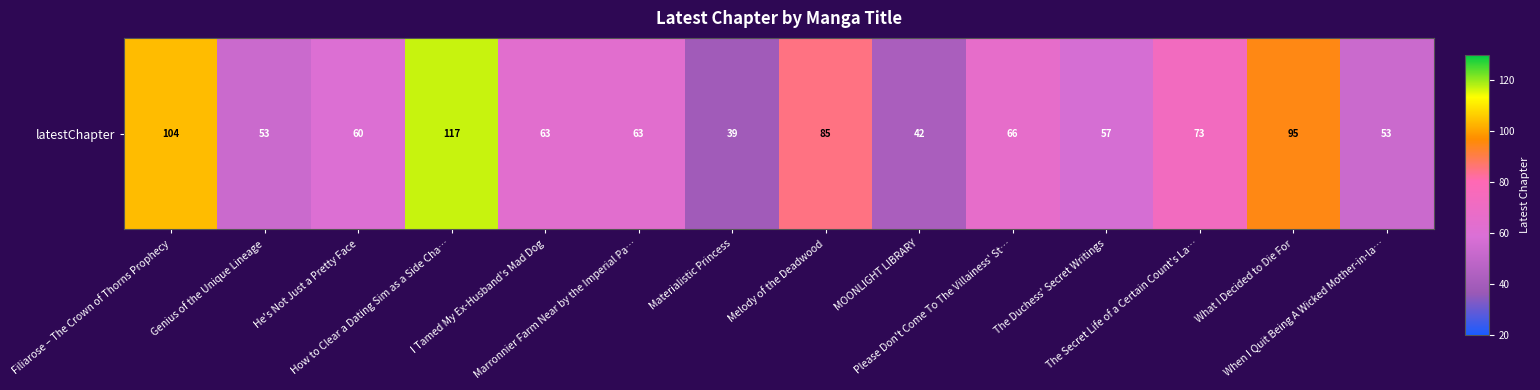

Between Materialistic Princess and MOONLIGHT LIBRARY, which is larger?

MOONLIGHT LIBRARY